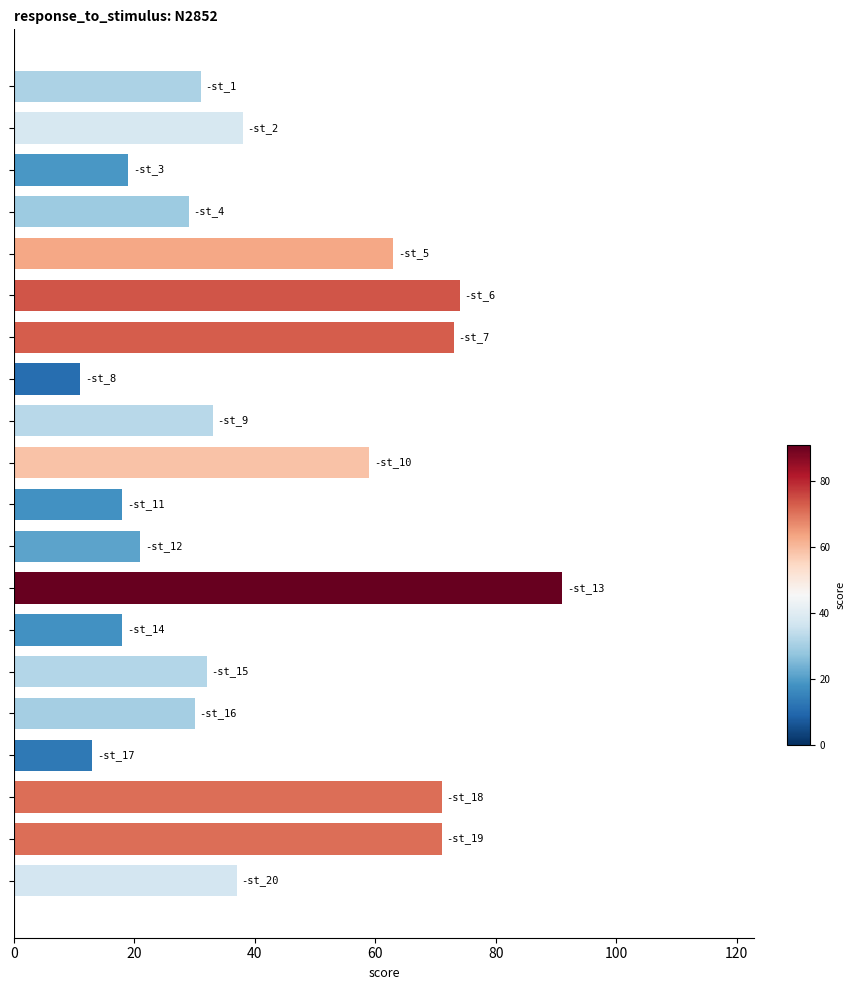

What is the value of the 5th bar from the top?

63